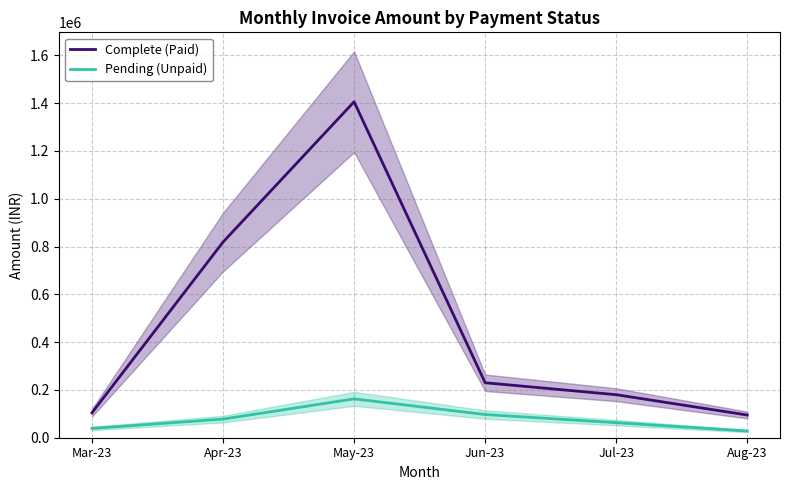

Reading left to right, what are all the values shown in this chart?

Complete (Paid): Mar-23=104430.0	Apr-23=818553.9	May-23=1405545.0	Jun-23=230000.0	Jul-23=180000.0	Aug-23=95000.0
Pending (Unpaid): Mar-23=38940.0	Apr-23=77880.0	May-23=162550.0	Jun-23=96996.0	Jul-23=62946.0	Aug-23=28037.0